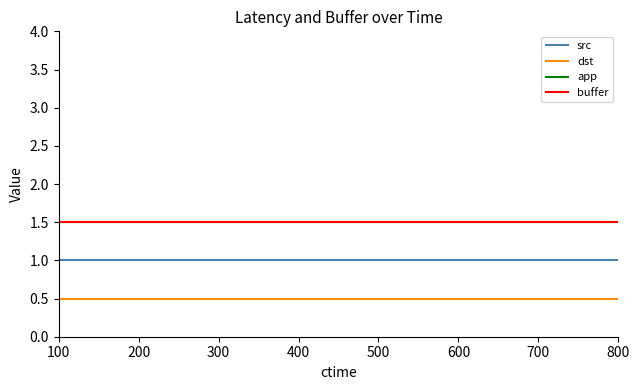

Is this an area chart (filled region under the line)?

No